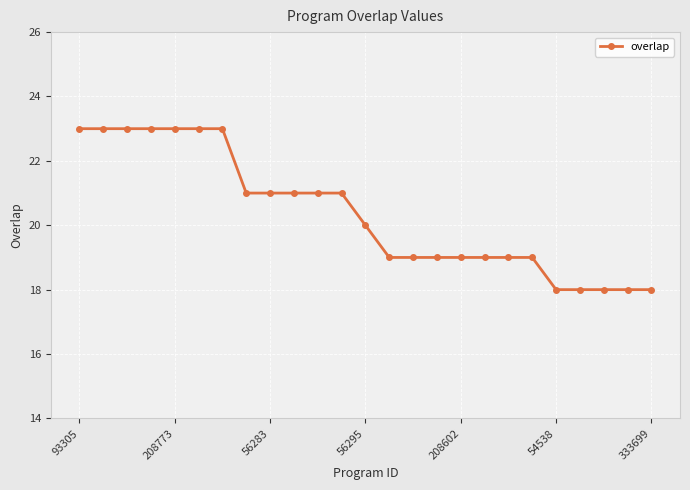

What is the smallest value displayed?

18